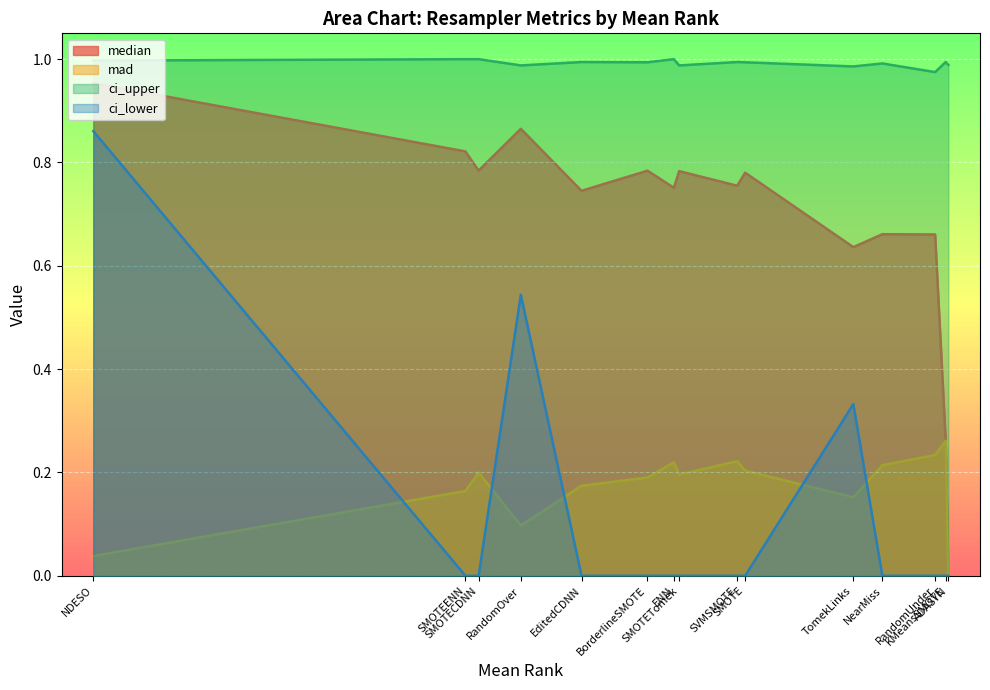

What is the sum of the ci_upper values at SVMSMOTE and ENN?

2.0